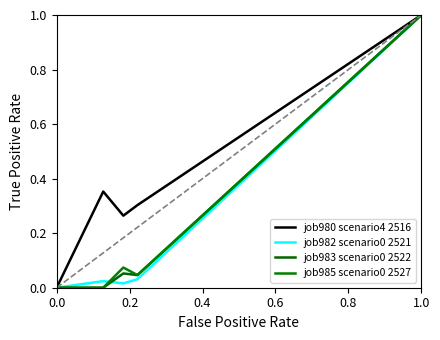

How many lines are shown in the chart?

4